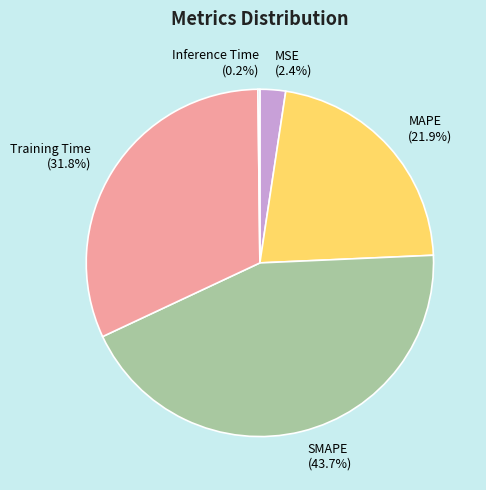

Which has a higher value, MAPE (21.9%) or SMAPE (43.7%)?

SMAPE (43.7%)